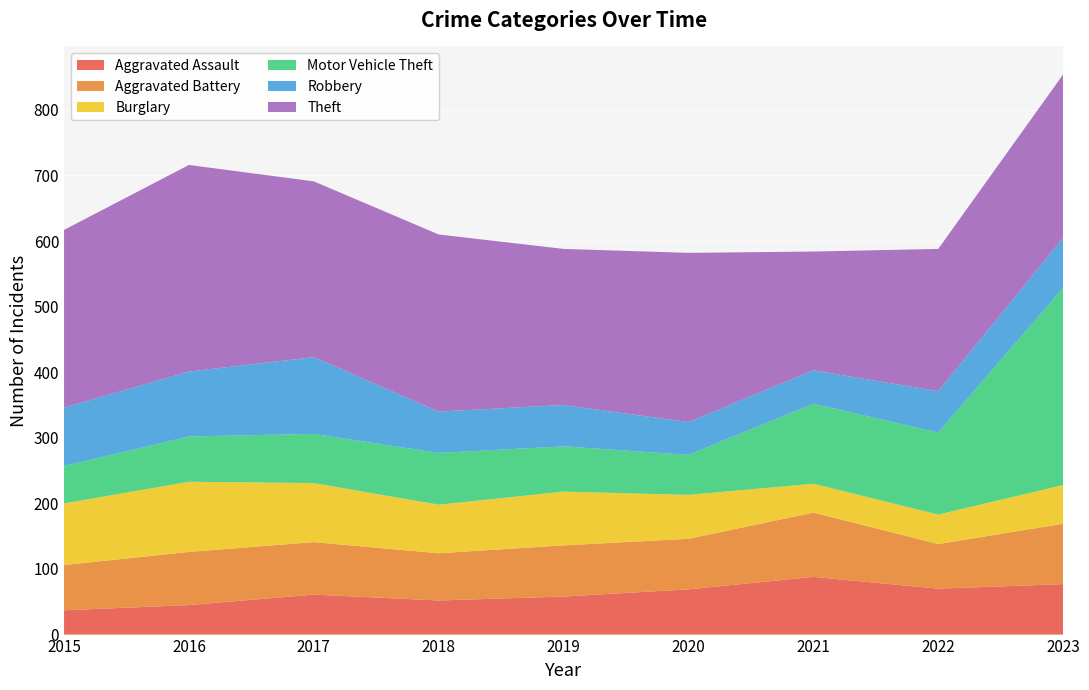

Reading left to right, transcribe all the data shown in this chart.

Aggravated Assault: 2015=37	2016=45	2017=61	2018=52	2019=58	2020=69	2021=88	2022=70	2023=77
Aggravated Battery: 2015=69	2016=81	2017=80	2018=72	2019=78	2020=77	2021=98	2022=68	2023=92
Burglary: 2015=94	2016=107	2017=90	2018=74	2019=82	2020=67	2021=44	2022=45	2023=59
Motor Vehicle Theft: 2015=57	2016=69	2017=75	2018=79	2019=69	2020=61	2021=122	2022=125	2023=301
Robbery: 2015=89	2016=99	2017=117	2018=63	2019=63	2020=50	2021=51	2022=63	2023=76
Theft: 2015=271	2016=315	2017=268	2018=270	2019=238	2020=258	2021=181	2022=217	2023=249